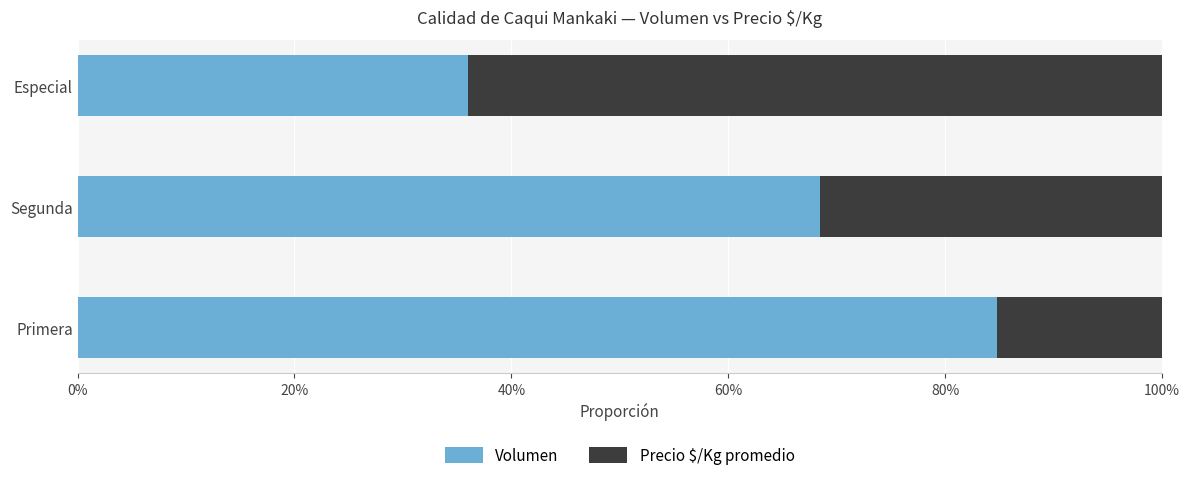

What is the minimum value for Volumen?

0.4